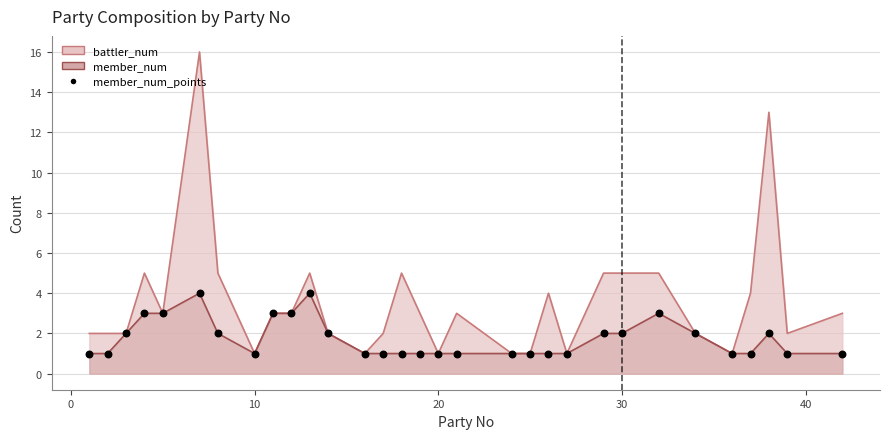

Which has a higher value, 16 or 20?

16